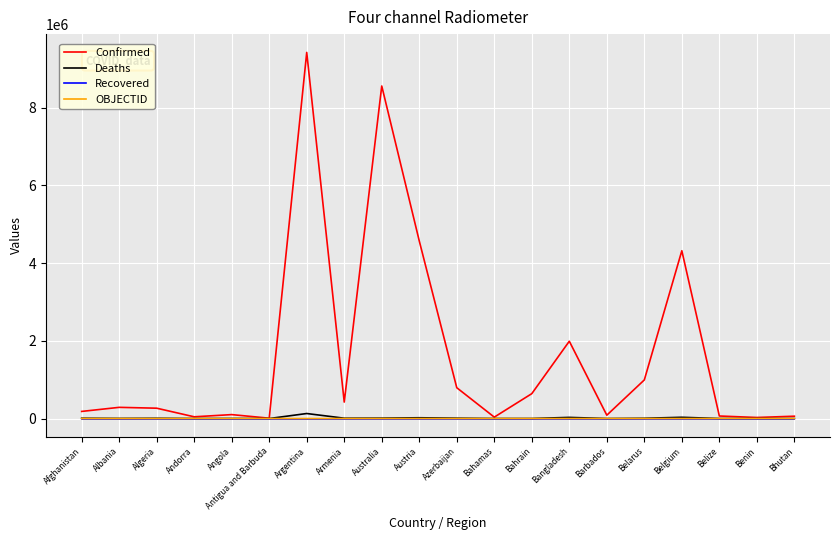

Which series has the largest total across all categories?

Confirmed